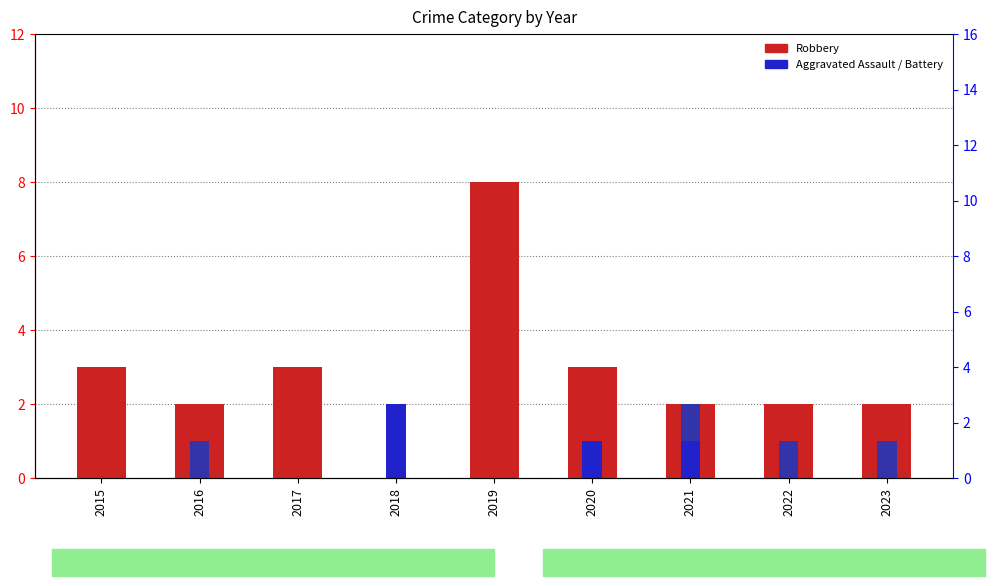

The Robbery series shows 14 at 2019. True or false?

False